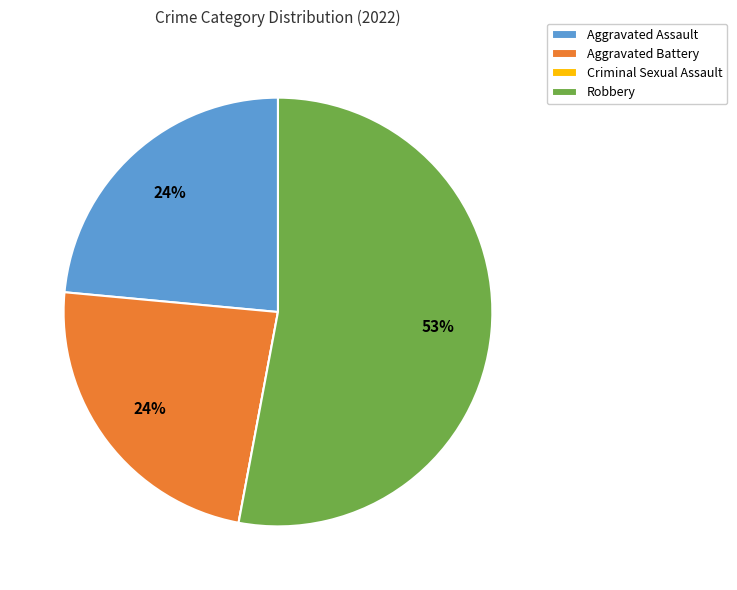

Which slice represents more than half of the pie?

Robbery